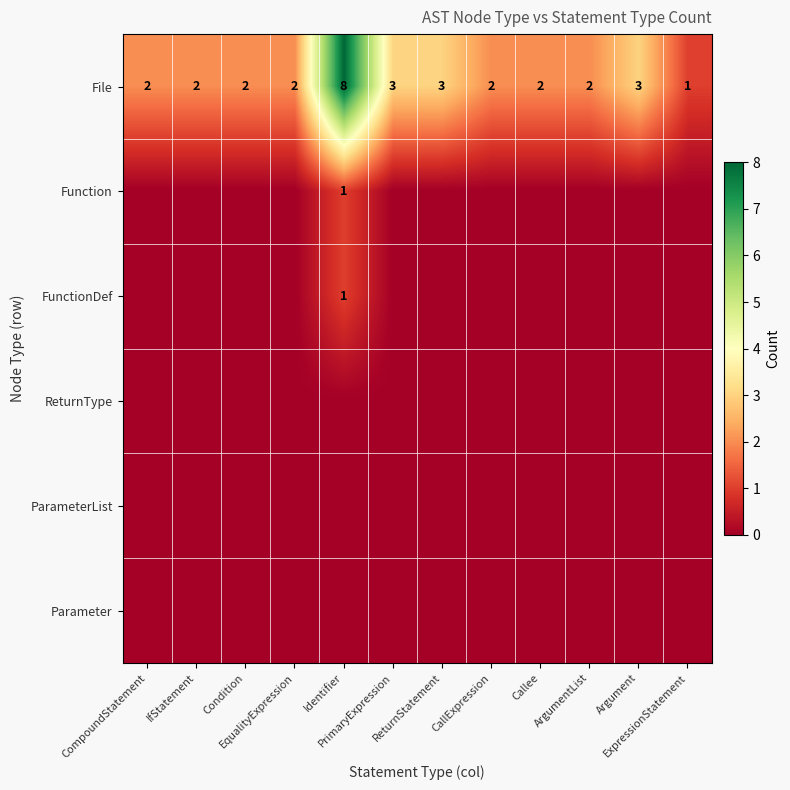

Which label corresponds to the largest value in the chart?

Identifier